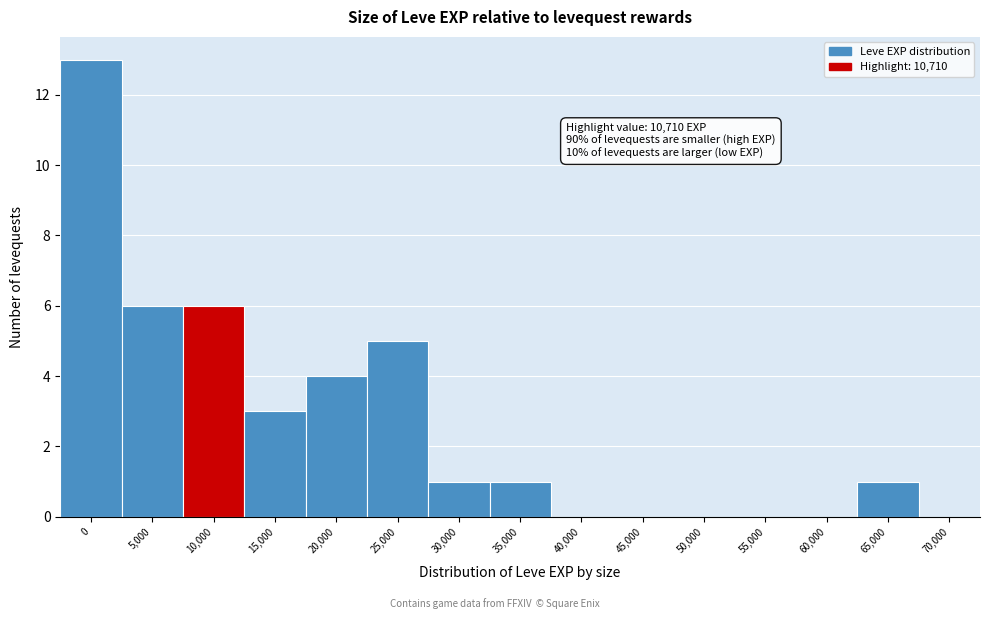

Reading left to right, transcribe all the data shown in this chart.

0=13	5,000=6	10,000=6	15,000=3	20,000=4	25,000=5	30,000=1	35,000=1	40,000=0	45,000=0	50,000=0	55,000=0	60,000=0	65,000=1	70,000=0